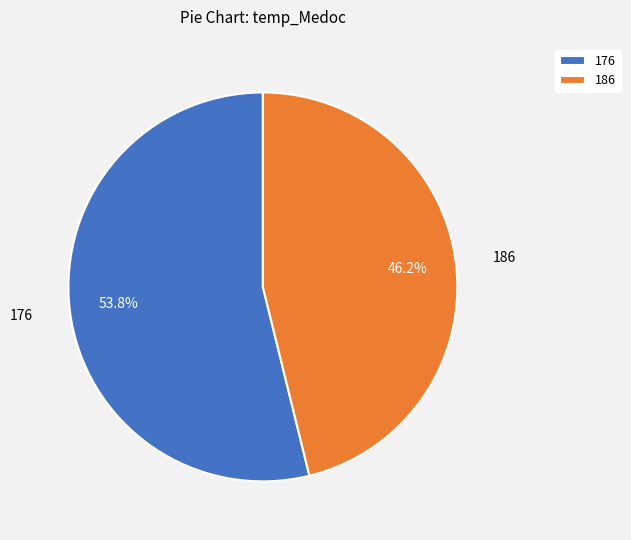

To the nearest percent, what is the average slice percentage?

50%